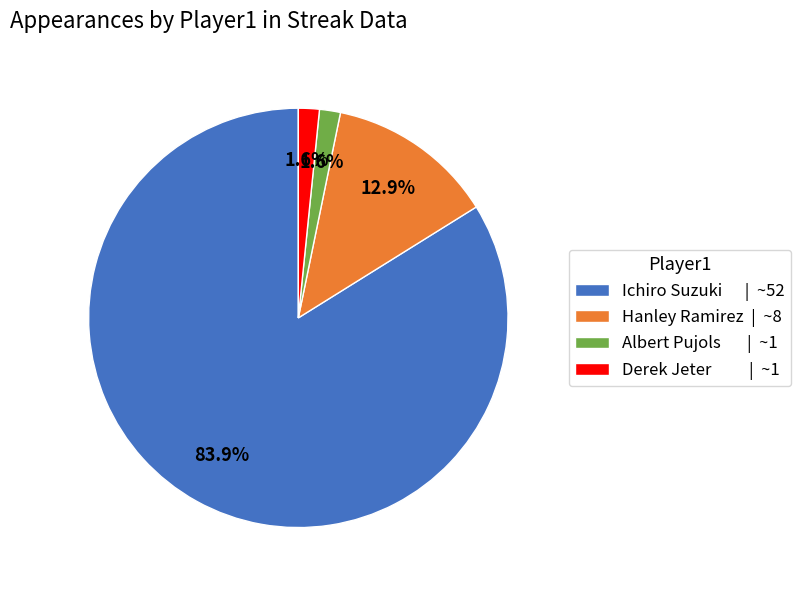

Does Ichiro Suzuki | ~52 represent more than half of the total?

Yes